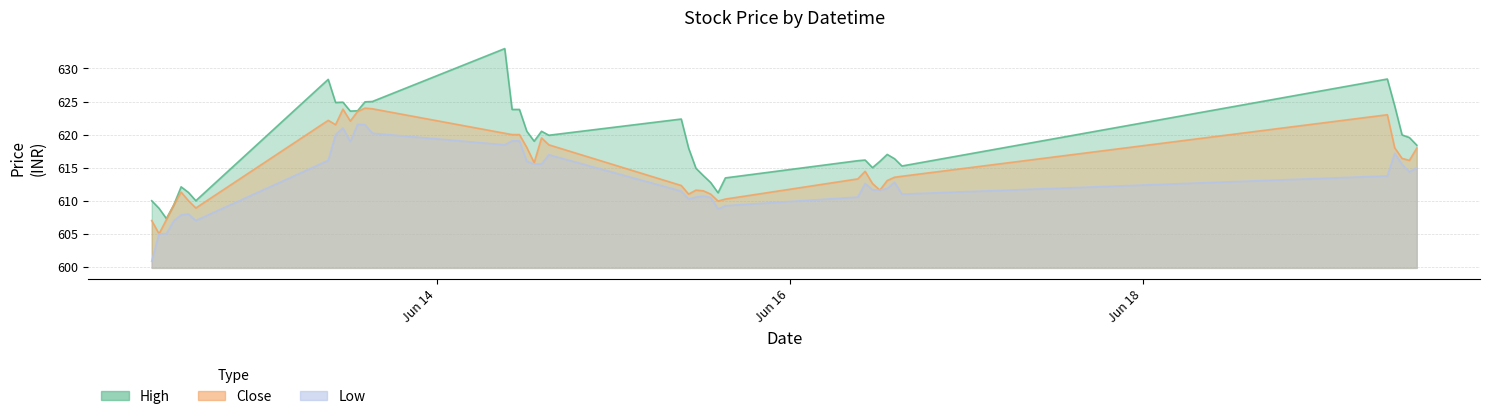

Which series has the largest range (max minus min)?

High